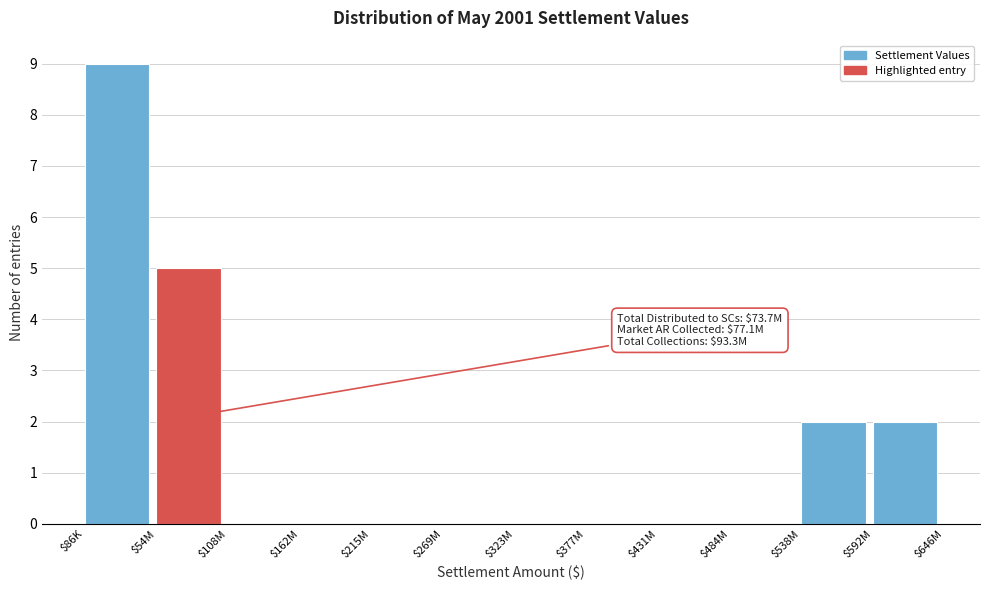

What is the sum of all values?

18